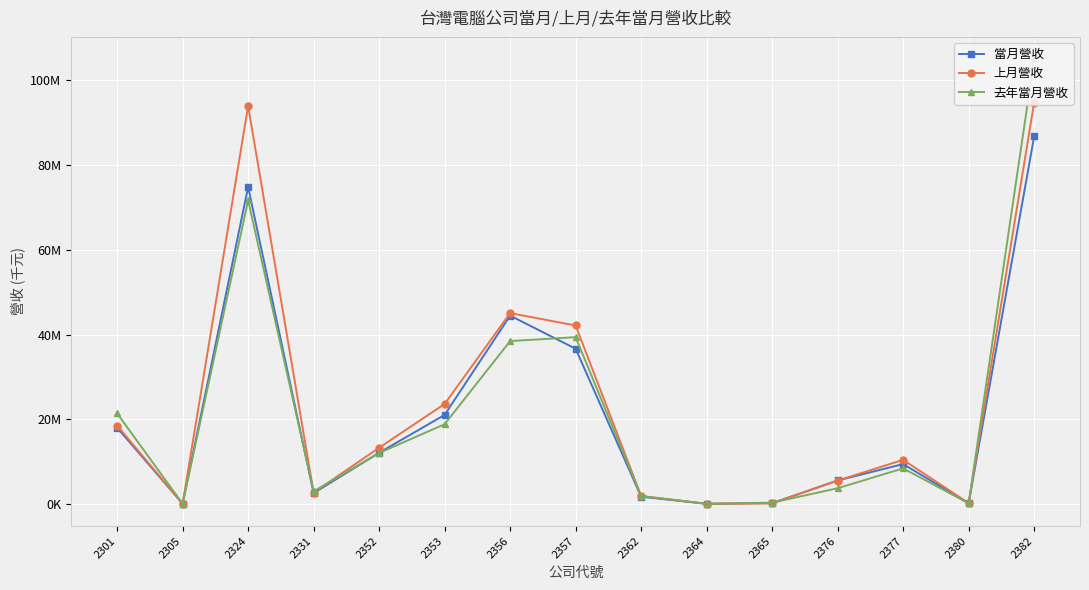

Which category has the highest value in the 上月營收 series?

2382